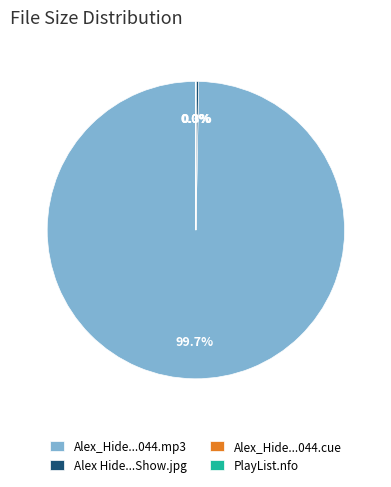

Is there any slice that represents more than half of the pie?

Yes